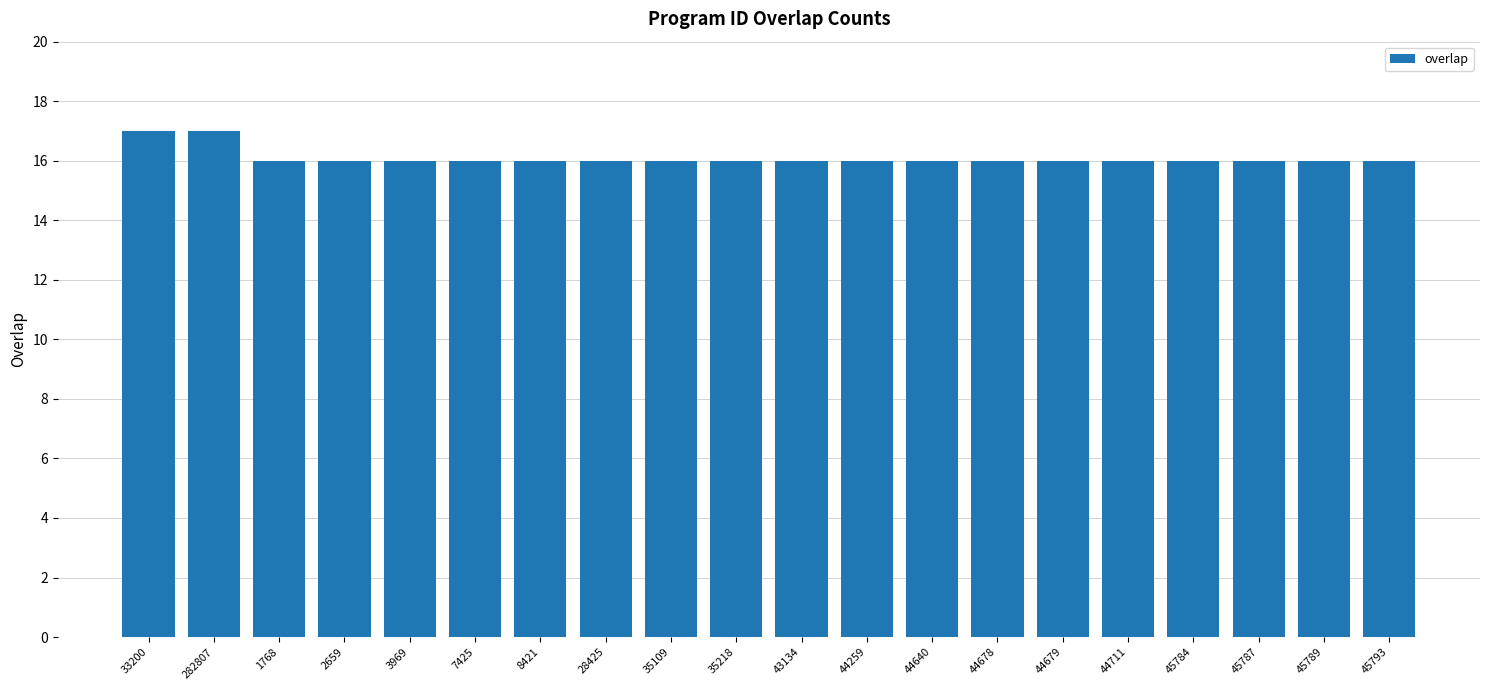

Are the bars grouped side by side (vs. stacked)?

No